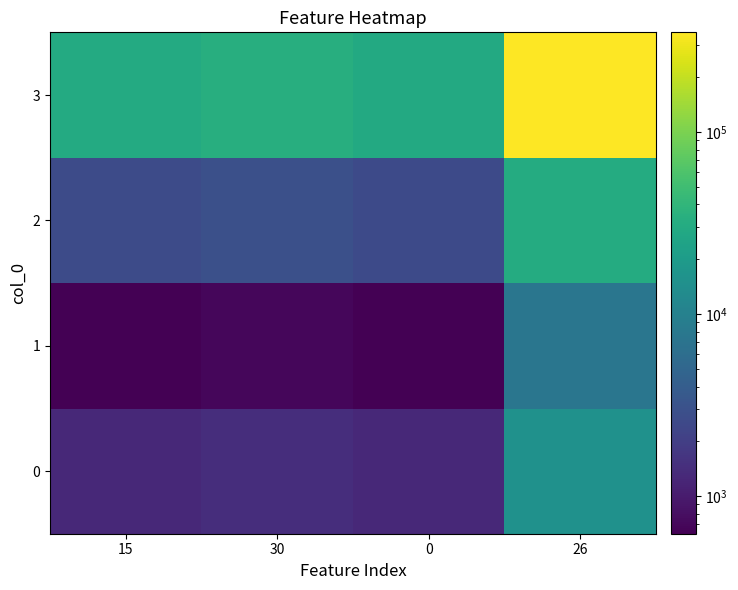

Reading right to left, list all the values displayed in this chart.

0: 26=15252.9	0=1276.4	30=1416.1	15=1289.1
1: 26=7431.4	0=621.9	30=689.9	15=628.1
2: 26=31111.5	0=2603.5	30=2888.3	15=2629.4
3: 26=352609.4	0=29507.6	30=32735.7	15=29801.1